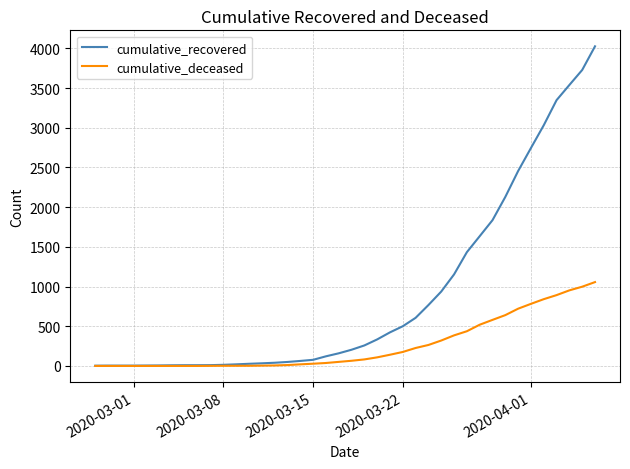

Rank the series by their average value, from highest to lowest.

cumulative_recovered, cumulative_deceased